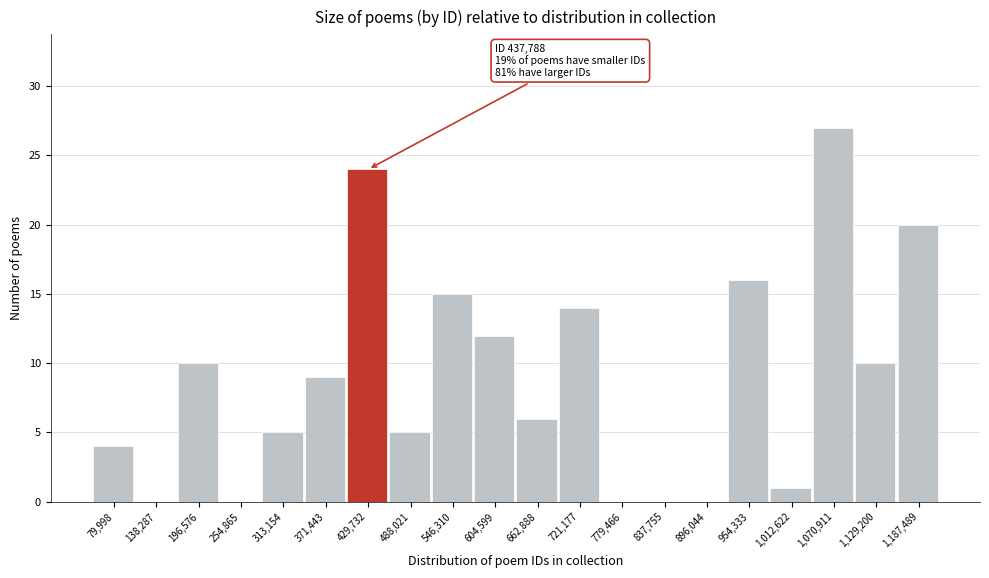

Over which range of the x-axis is the bar tallest?

1040000 to 1100000